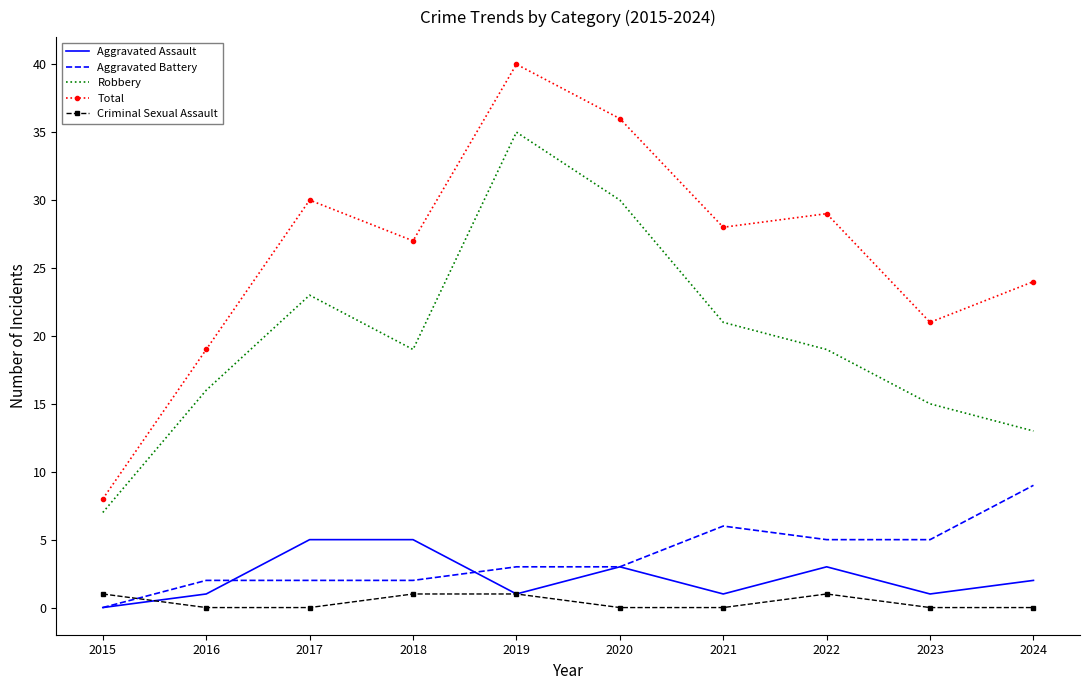

What is the difference between the maximum and minimum values in the Total series?

32